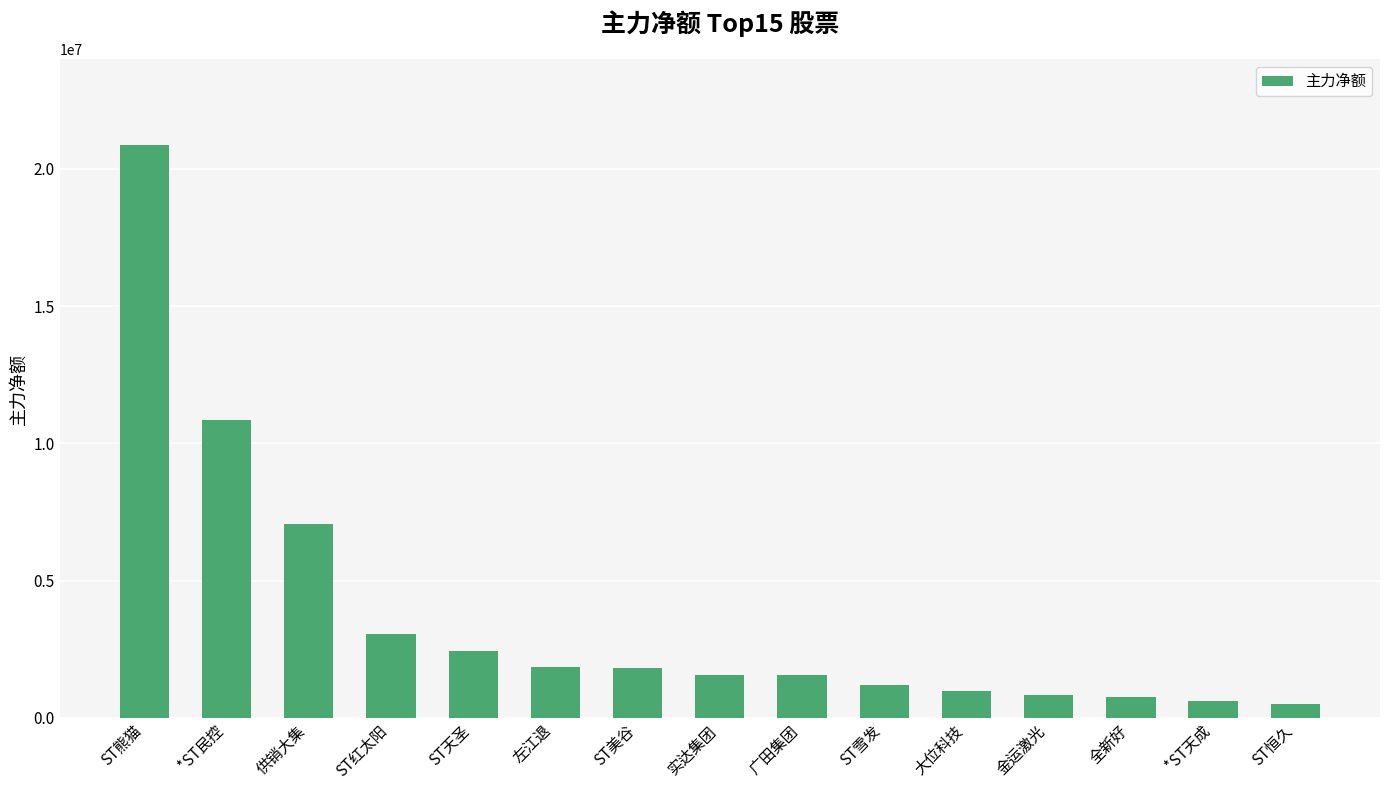

Where is the data nearest to the value 10671374?

*ST民控